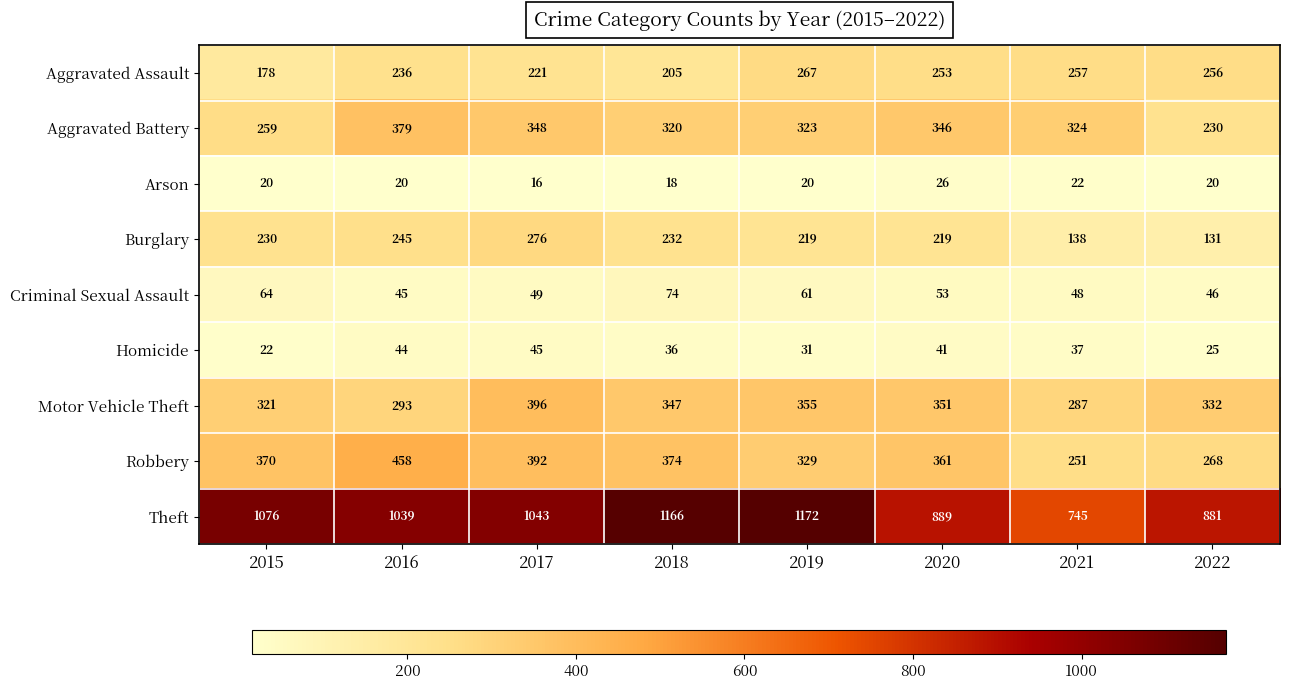

Is it true that Robbery equals 603 at 2018?

False